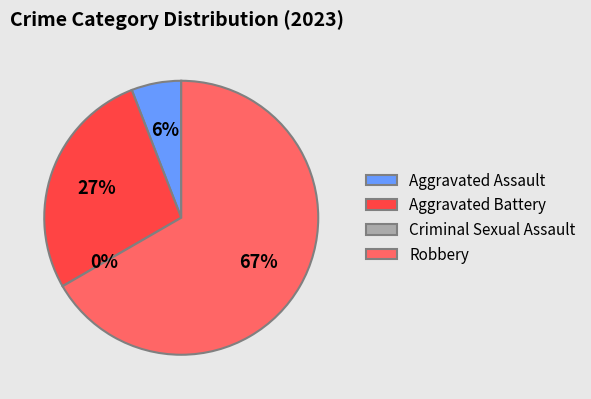

What is the majority slice?

Robbery